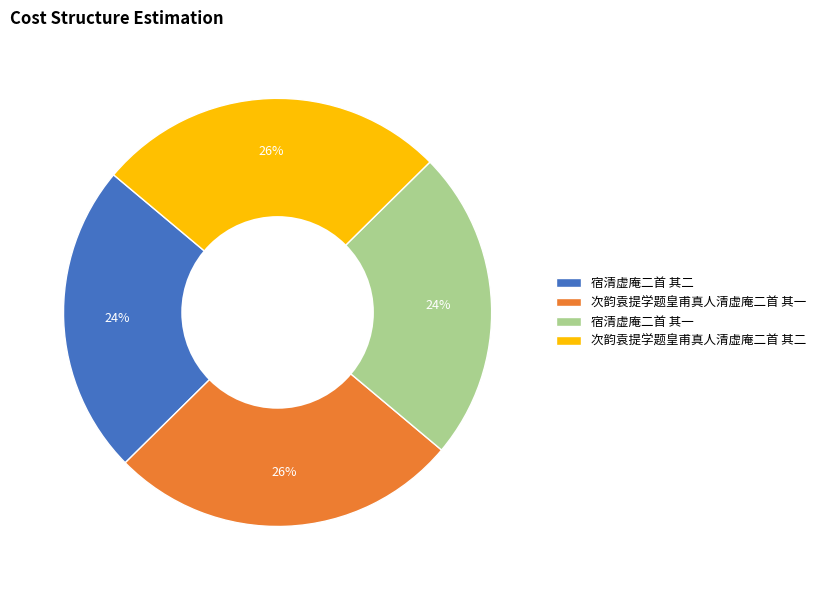

Does 宿清虚庵二首 其二 represent more than half of the total?

No